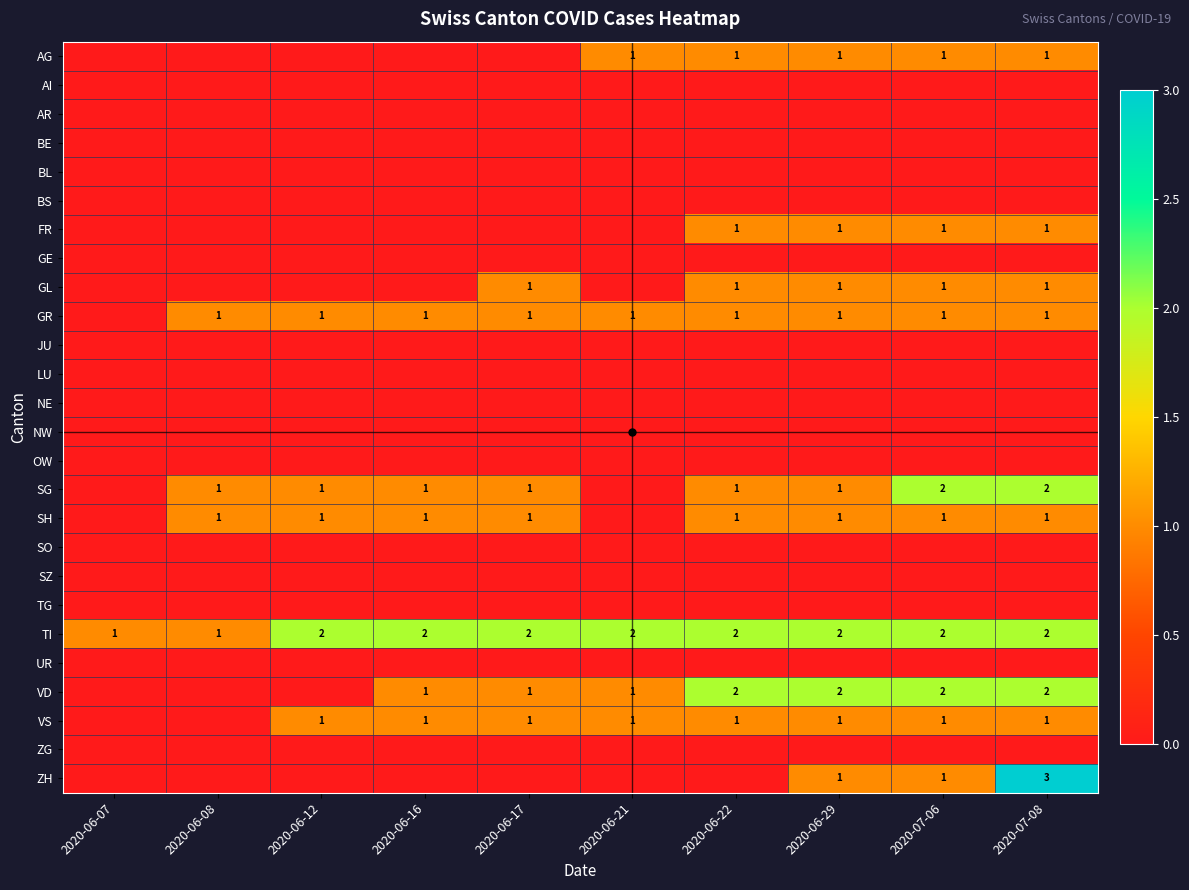

Rank the categories by VD value from highest to lowest.

2020-06-22, 2020-06-29, 2020-07-06, 2020-07-08, 2020-06-16, 2020-06-17, 2020-06-21, 2020-06-07, 2020-06-08, 2020-06-12